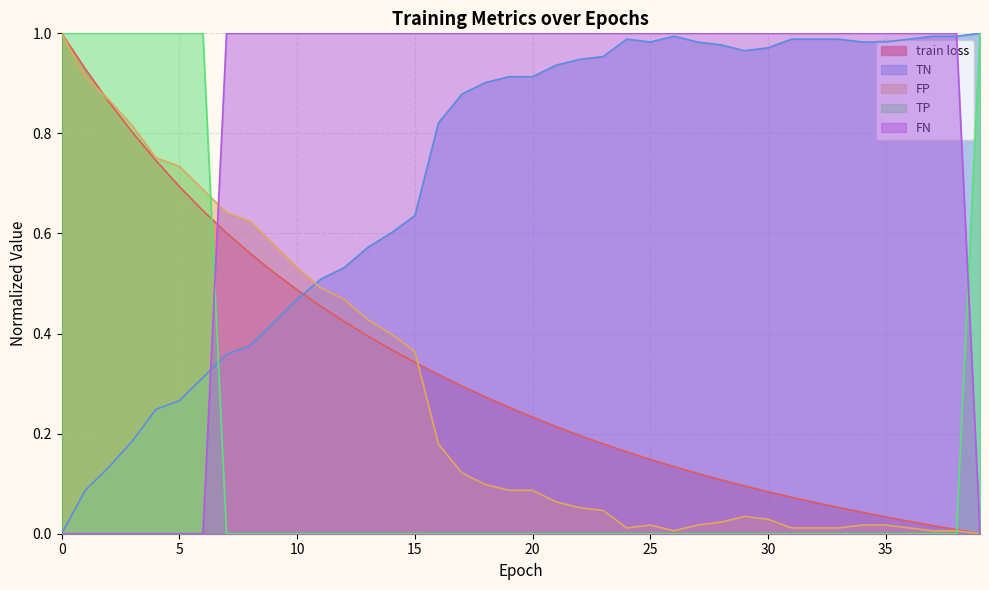

Count the number of categories in the chart.

40